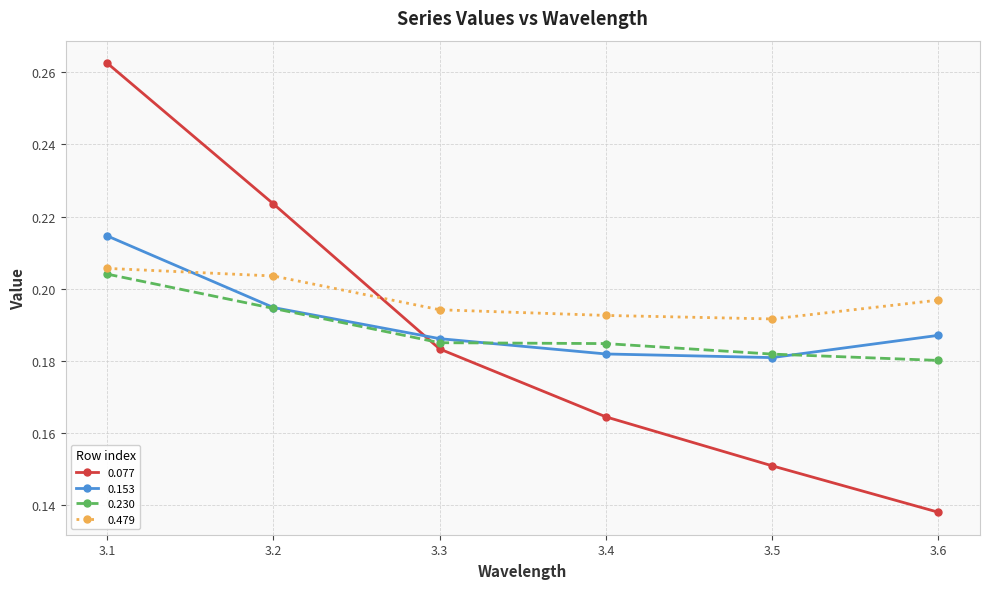

Which category has the highest value in the 0.153 series?

3.1